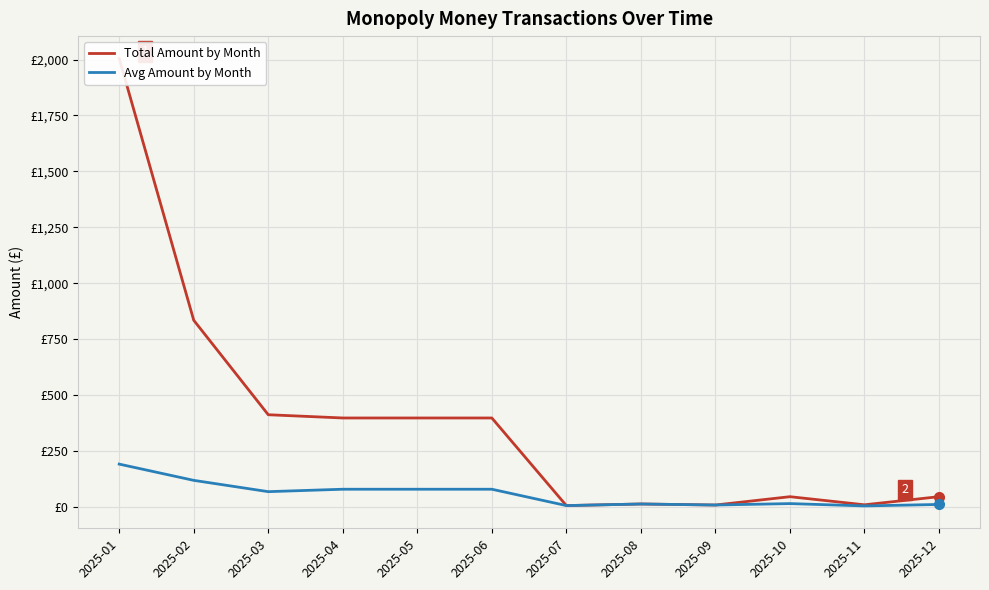

True or false: Avg Amount by Month and Total Amount by Month intersect in this chart.

False